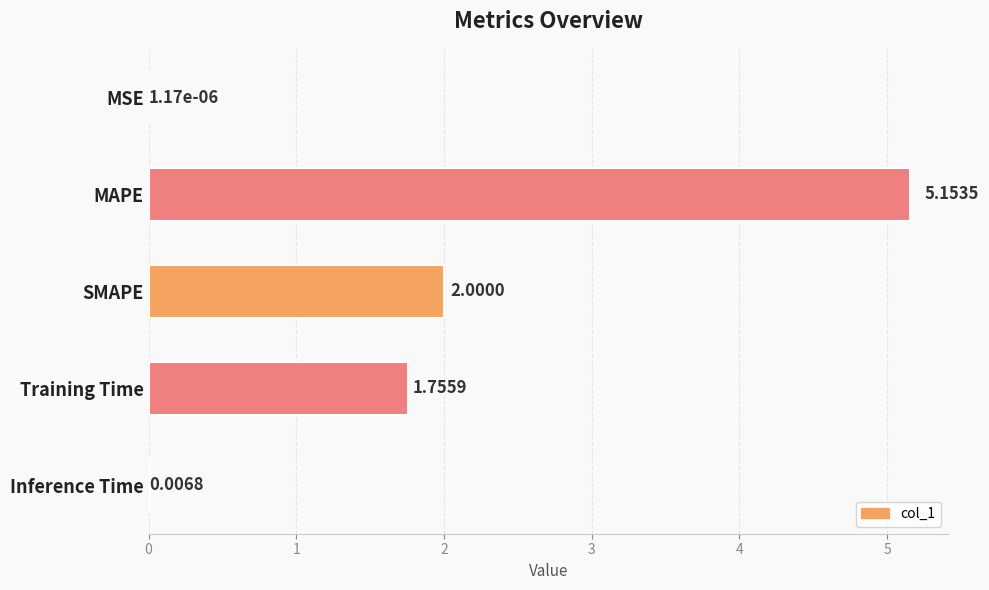

Which category has the highest value across all series?

MAPE